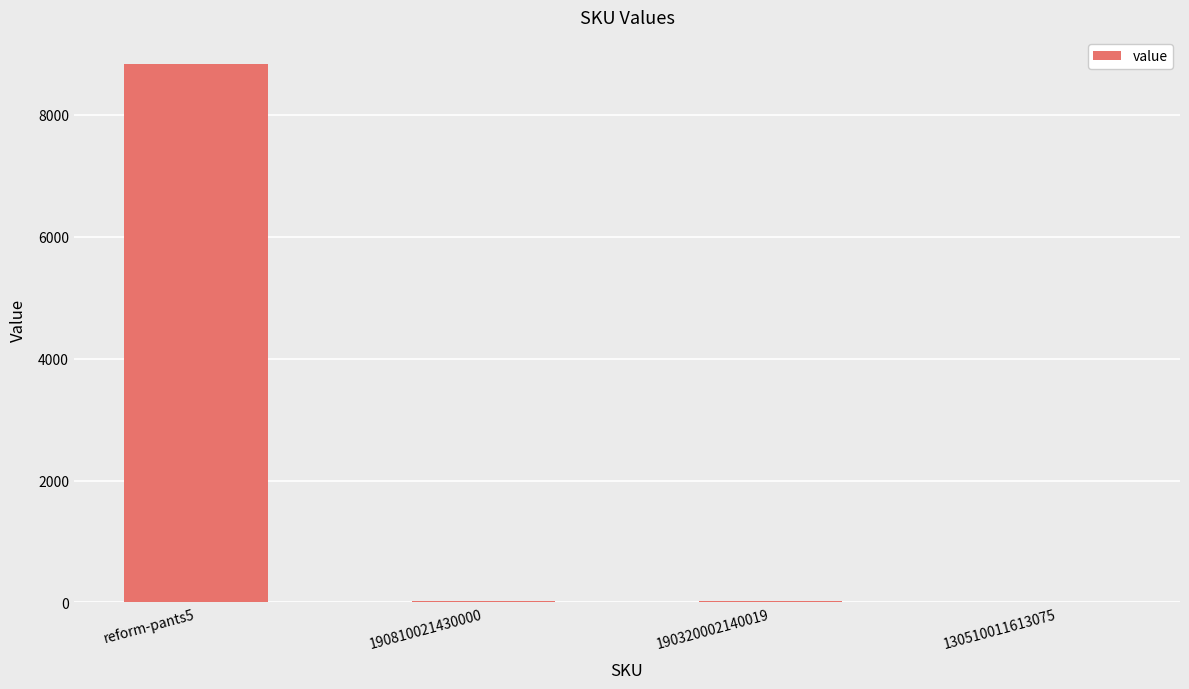

The value at 190810021430000 is 24. True or false?

True